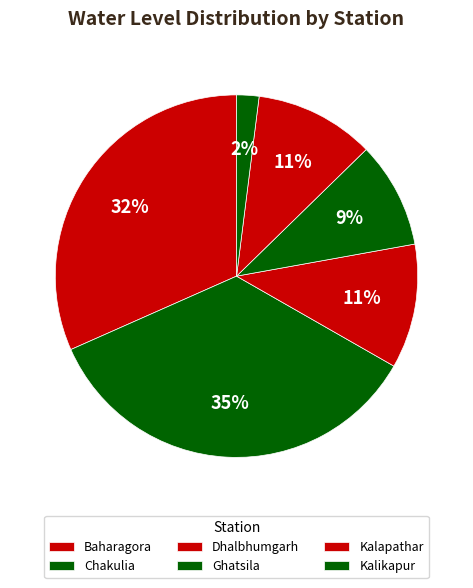

Which has a higher value, Kalapathar or Kalikapur?

Kalapathar